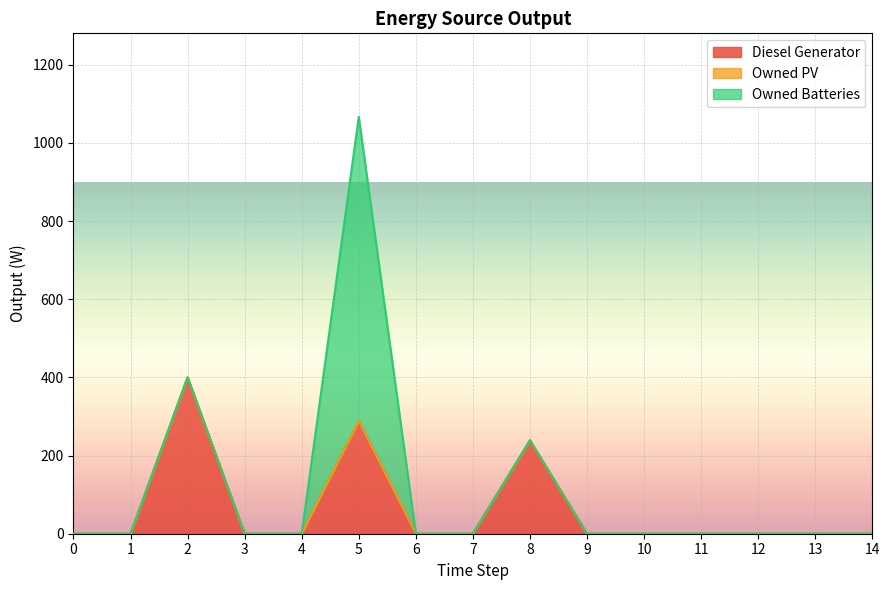

True or false: Owned Batteries and Owned PV intersect in this chart.

False